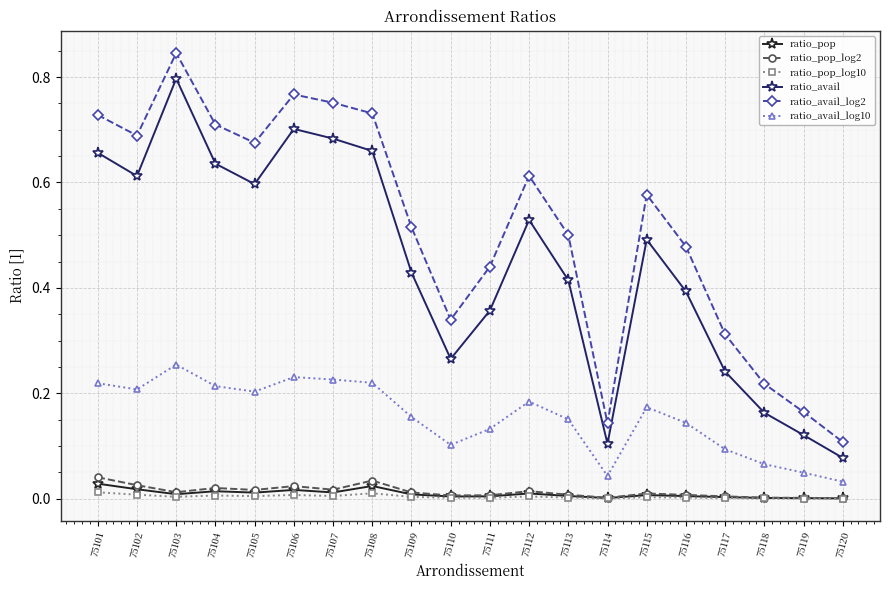

Rank the series by their maximum value, from lowest to highest.

ratio_pop_log10, ratio_pop, ratio_pop_log2, ratio_avail_log10, ratio_avail, ratio_avail_log2